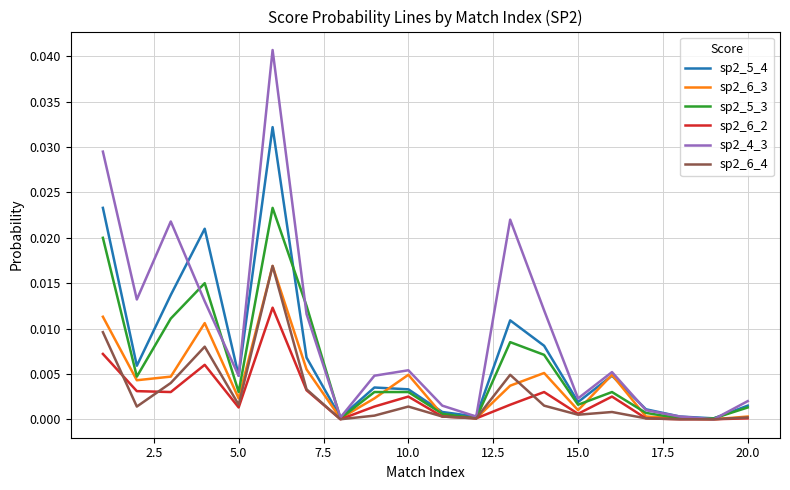

Which series has the largest total across all categories?

sp2_4_3